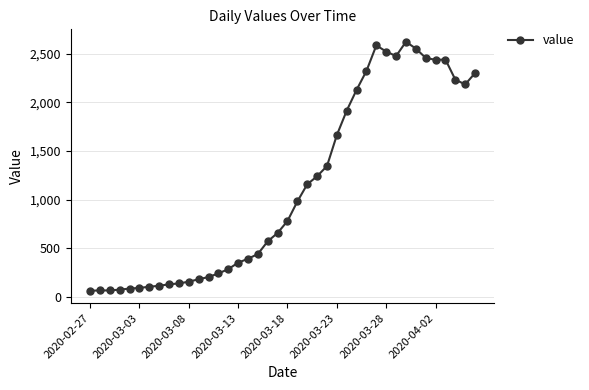

What is the minimum value shown in the chart?

61